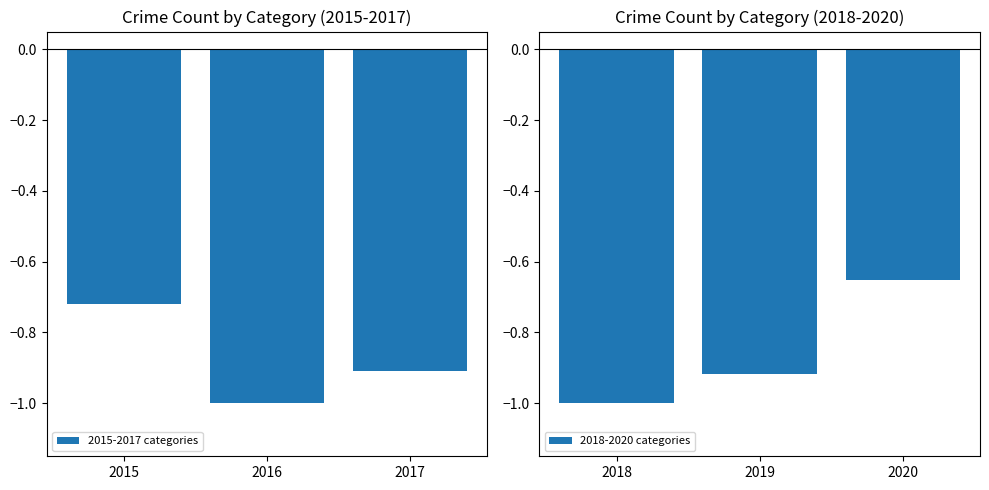

What is the sum of the 2015-2017 categories values at 2017 and 2016?

-1.9